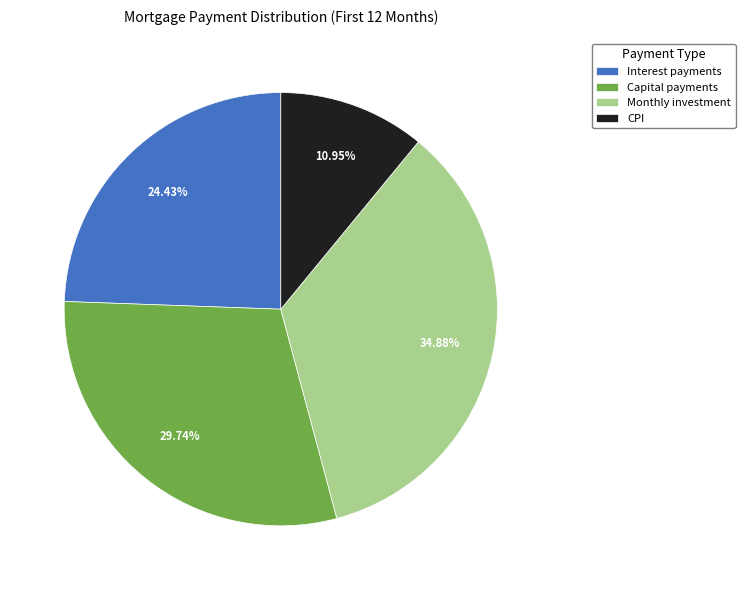

To the nearest percent, what is the average slice percentage?

25%